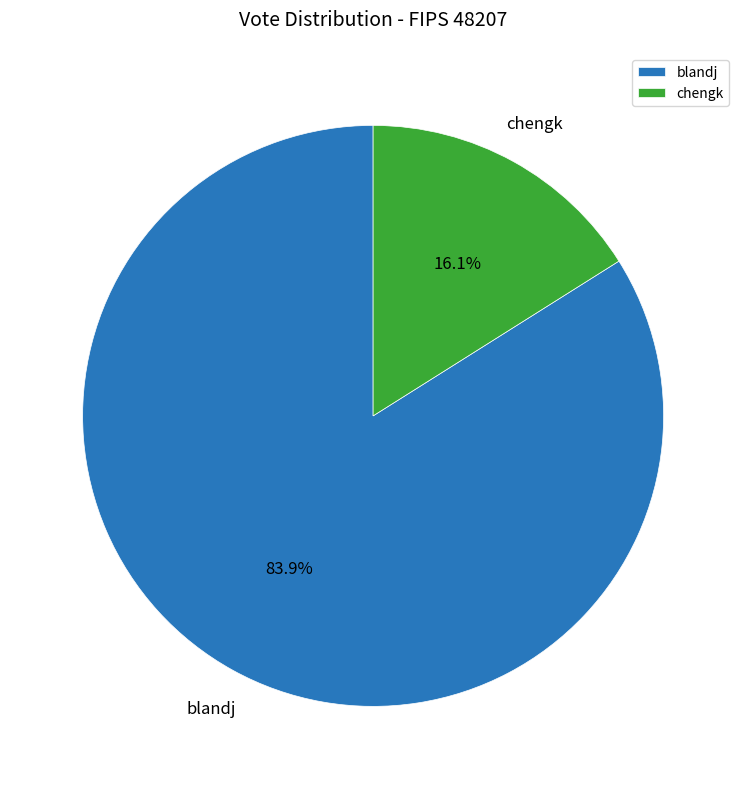

Which category has the smallest portion of the pie?

chengk